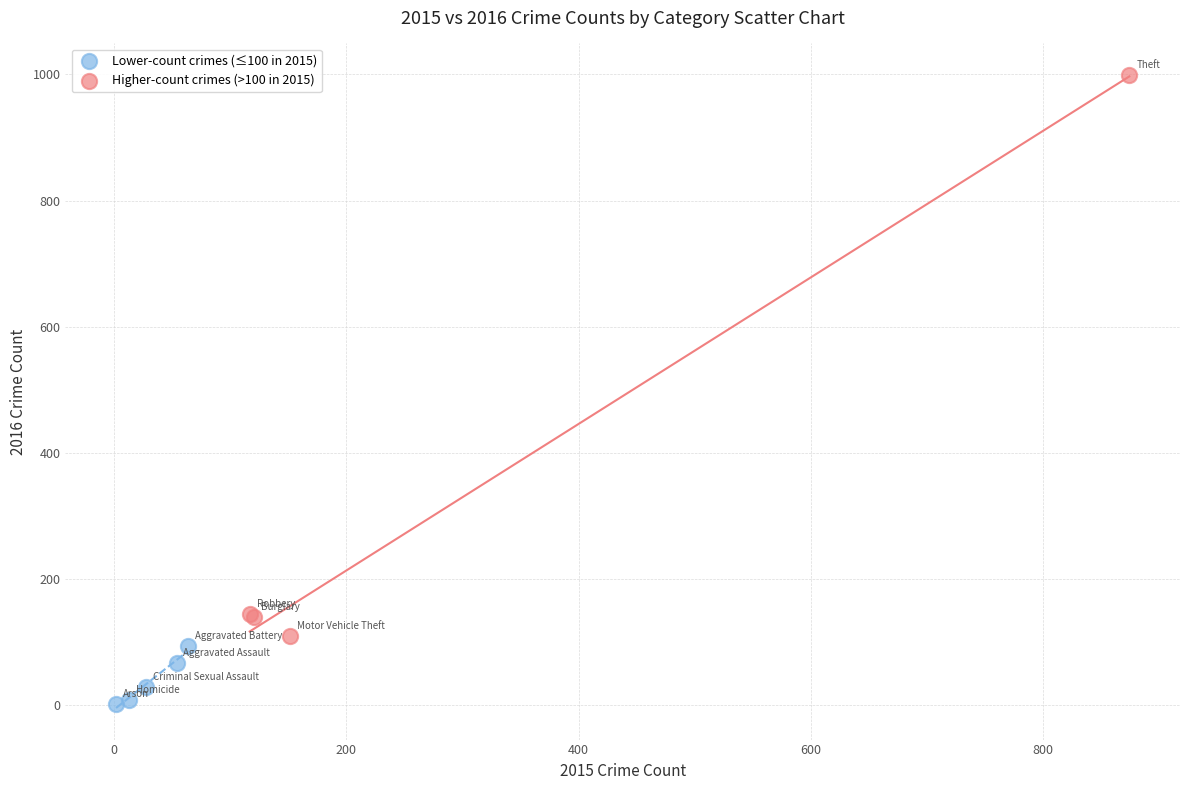

Which series reaches the minimum Y coordinate?

Lower-count crimes (≤100 in 2015)